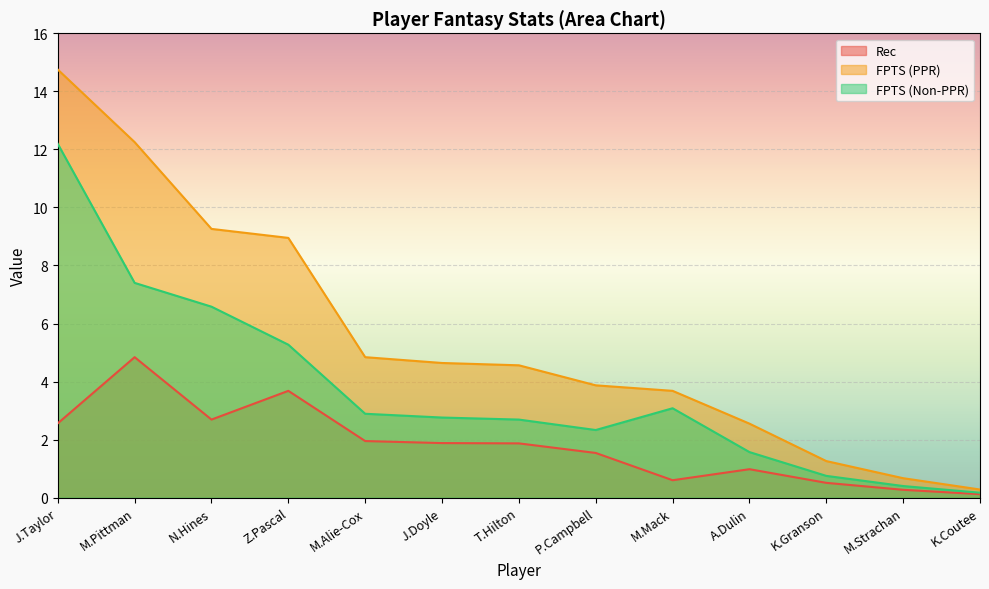

Read the Rec value at M.Strachan.

0.3